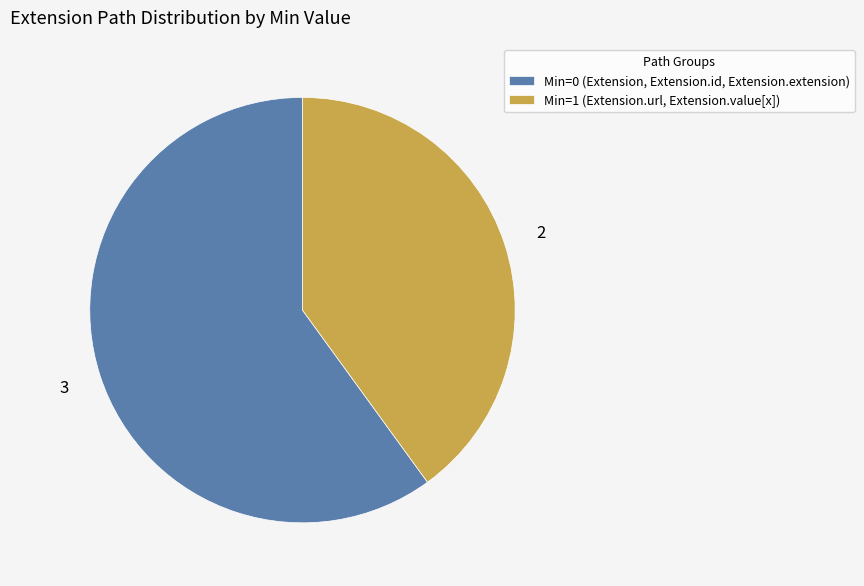

Does any single category account for the majority?

Yes